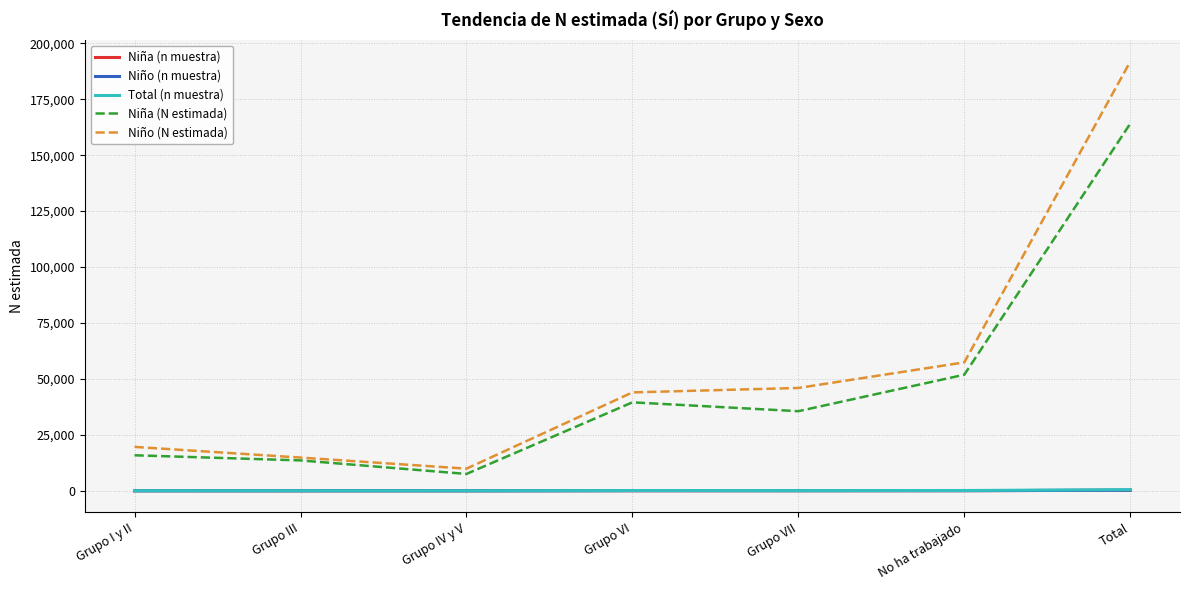

What position from the right is Grupo I y II?

7